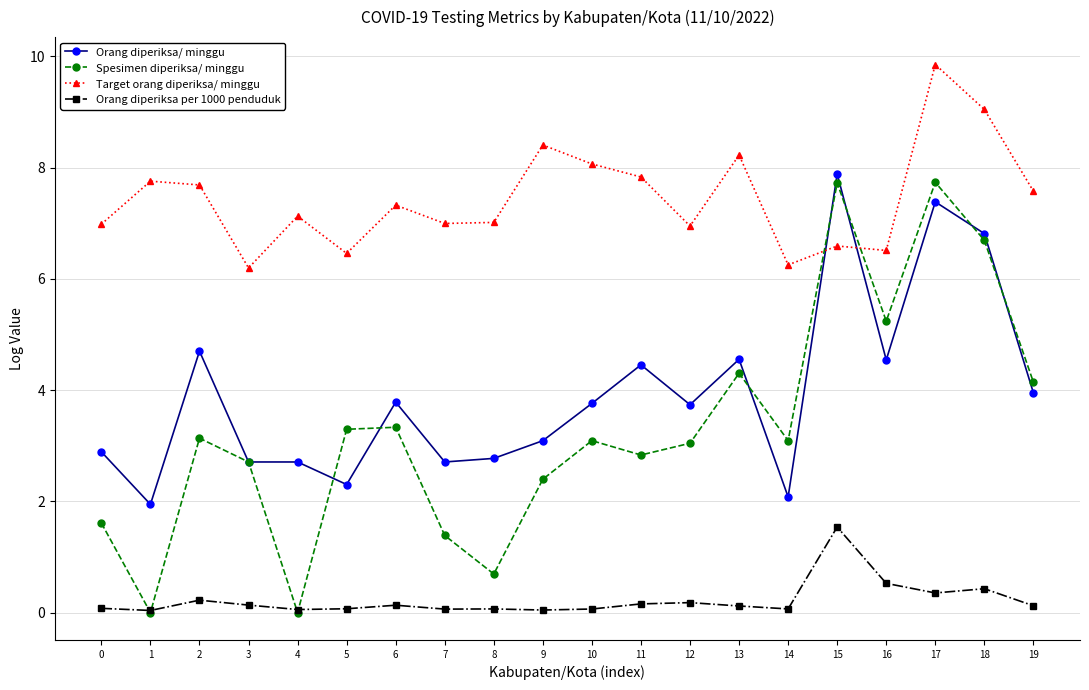

Count the number of categories in the chart.

20